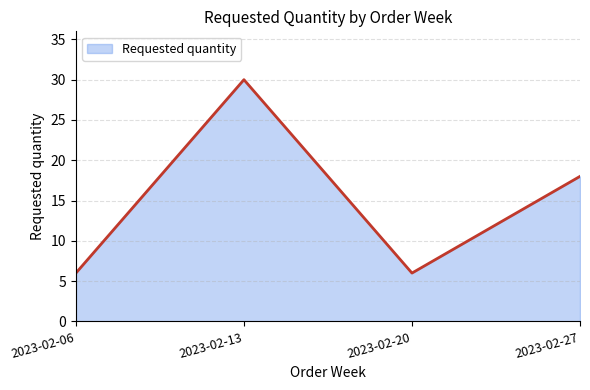

What is the maximum value shown in the chart?

30